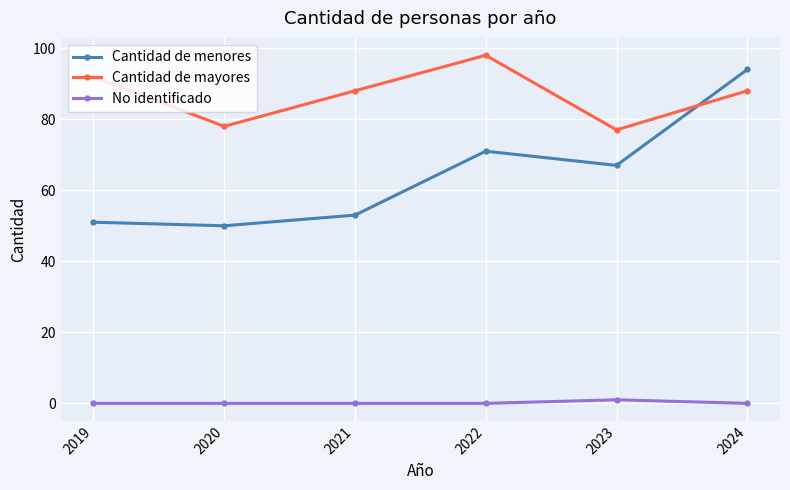

What is the maximum value for No identificado?

1